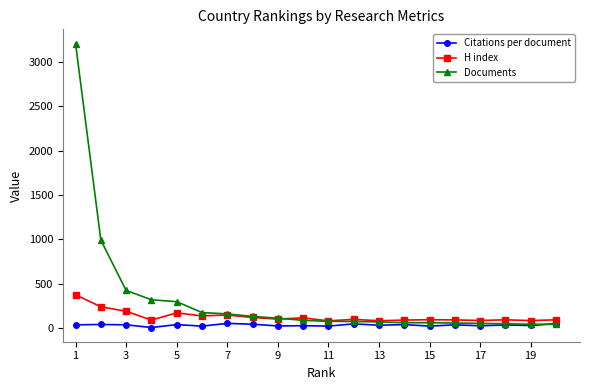

Which series has the largest range (max minus min)?

Documents